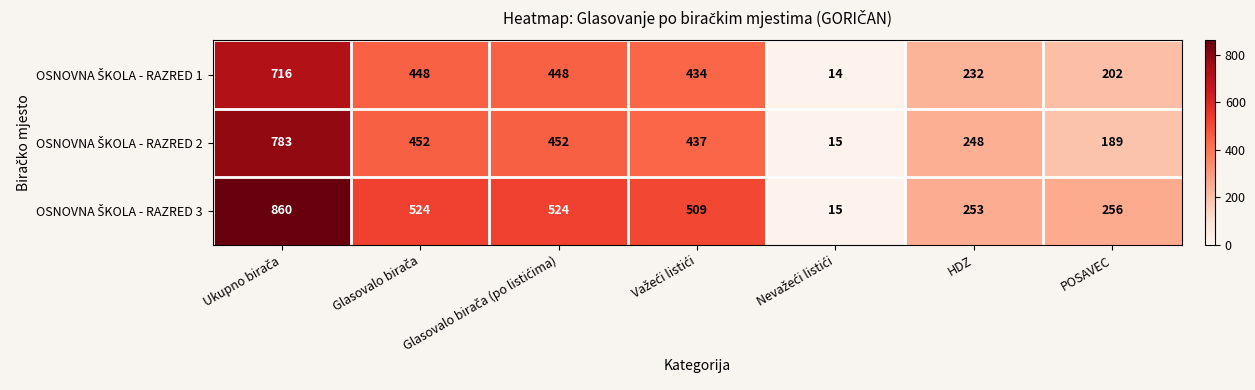

What is the smallest value displayed?

14